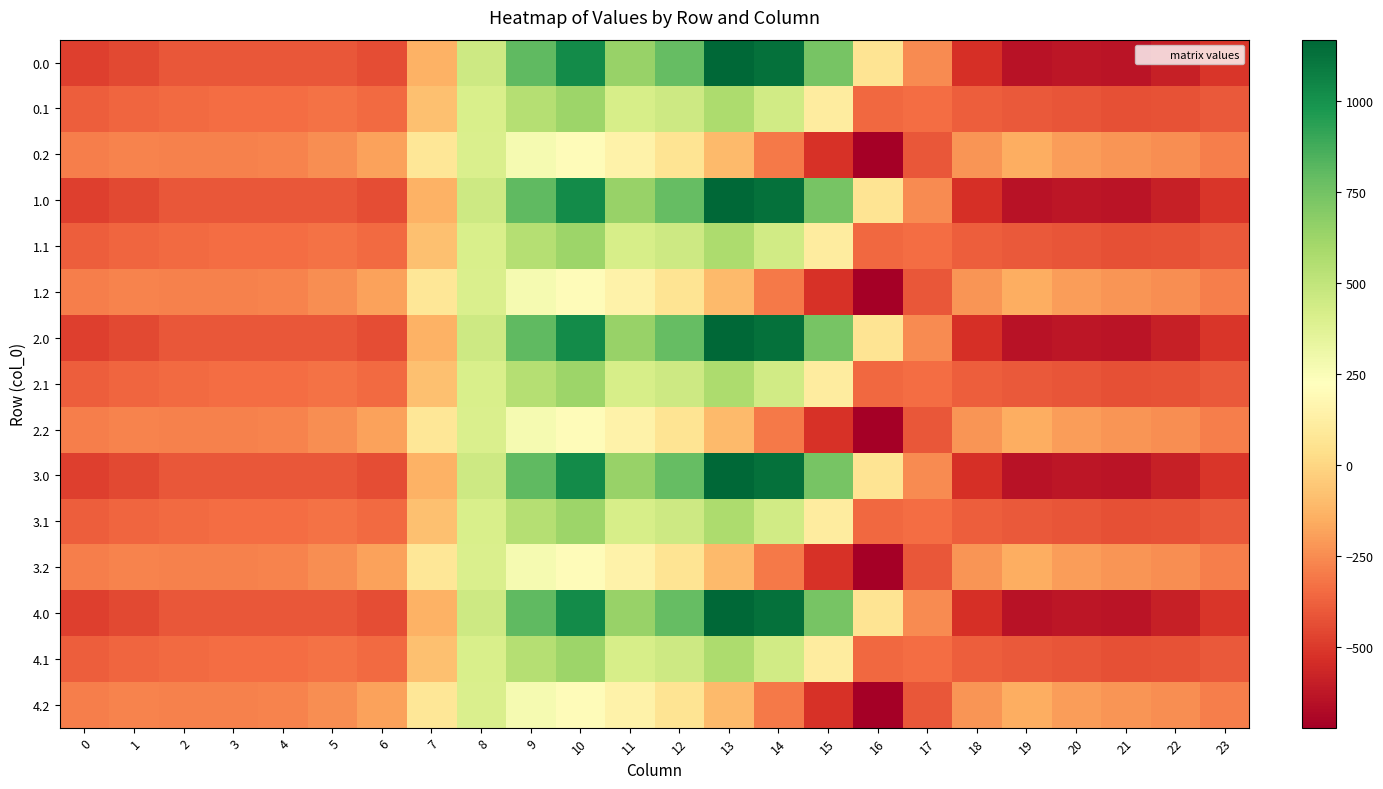

Reading left to right, what are all the values shown in this chart?

0.0: 0=-482.0	1=-449.5	2=-410.3	3=-404.4	4=-404.9	5=-410.8	6=-435.0	7=-136.4	8=454.2	9=804.0	10=1023.2	11=640.9	12=784.4	13=1167.2	14=1128.3	15=739.0	16=67.6	17=-250.3	18=-529.6	19=-644.5	20=-629.9	21=-638.4	22=-592.3	23=-511.3
0.1: 0=-384.6	1=-361.1	2=-347.9	3=-342.7	4=-339.6	5=-329.5	6=-345.2	7=-81.6	8=412.6	9=542.1	10=628.1	11=415.4	12=456.1	13=574.0	14=438.6	15=111.1	16=-353.7	17=-340.1	18=-388.5	19=-399.7	20=-414.5	21=-432.4	22=-419.9	23=-399.4
0.2: 0=-287.1	1=-272.7	2=-285.5	3=-281.0	4=-274.4	5=-248.1	6=-187.1	7=77.9	8=407.2	9=271.1	10=202.5	11=149.1	12=65.2	13=-104.4	14=-301.9	15=-522.2	16=-721.2	17=-409.5	18=-223.1	19=-151.1	20=-199.2	21=-226.4	22=-247.4	23=-287.5
1.0: 0=-482.0	1=-449.5	2=-410.3	3=-404.4	4=-404.9	5=-410.8	6=-435.0	7=-136.4	8=454.2	9=804.0	10=1023.2	11=640.9	12=784.4	13=1167.2	14=1128.3	15=739.0	16=67.6	17=-250.3	18=-529.6	19=-644.5	20=-629.9	21=-638.4	22=-592.3	23=-511.3
1.1: 0=-384.6	1=-361.1	2=-347.9	3=-342.7	4=-339.6	5=-329.5	6=-345.2	7=-81.6	8=412.6	9=542.1	10=628.1	11=415.4	12=456.1	13=574.0	14=438.6	15=111.1	16=-353.7	17=-340.1	18=-388.5	19=-399.7	20=-414.5	21=-432.4	22=-419.9	23=-399.4
1.2: 0=-287.1	1=-272.7	2=-285.5	3=-281.0	4=-274.4	5=-248.1	6=-187.1	7=77.9	8=407.2	9=271.1	10=202.5	11=149.1	12=65.2	13=-104.4	14=-301.9	15=-522.2	16=-721.2	17=-409.5	18=-223.1	19=-151.1	20=-199.2	21=-226.4	22=-247.4	23=-287.5
2.0: 0=-482.0	1=-449.5	2=-410.3	3=-404.4	4=-404.9	5=-410.8	6=-435.0	7=-136.4	8=454.2	9=804.0	10=1023.2	11=640.9	12=784.4	13=1167.2	14=1128.3	15=739.0	16=67.6	17=-250.3	18=-529.6	19=-644.5	20=-629.9	21=-638.4	22=-592.3	23=-511.3
2.1: 0=-384.6	1=-361.1	2=-347.9	3=-342.7	4=-339.6	5=-329.5	6=-345.2	7=-81.6	8=412.6	9=542.1	10=628.1	11=415.4	12=456.1	13=574.0	14=438.6	15=111.1	16=-353.7	17=-340.1	18=-388.5	19=-399.7	20=-414.5	21=-432.4	22=-419.9	23=-399.4
2.2: 0=-287.1	1=-272.7	2=-285.5	3=-281.0	4=-274.4	5=-248.1	6=-187.1	7=77.9	8=407.2	9=271.1	10=202.5	11=149.1	12=65.2	13=-104.4	14=-301.9	15=-522.2	16=-721.2	17=-409.5	18=-223.1	19=-151.1	20=-199.2	21=-226.4	22=-247.4	23=-287.5
3.0: 0=-482.0	1=-449.5	2=-410.3	3=-404.4	4=-404.9	5=-410.8	6=-435.0	7=-136.4	8=454.2	9=804.0	10=1023.2	11=640.9	12=784.4	13=1167.2	14=1128.3	15=739.0	16=67.6	17=-250.3	18=-529.6	19=-644.5	20=-629.9	21=-638.4	22=-592.3	23=-511.3
3.1: 0=-384.6	1=-361.1	2=-347.9	3=-342.7	4=-339.6	5=-329.5	6=-345.2	7=-81.6	8=412.6	9=542.1	10=628.1	11=415.4	12=456.1	13=574.0	14=438.6	15=111.1	16=-353.7	17=-340.1	18=-388.5	19=-399.7	20=-414.5	21=-432.4	22=-419.9	23=-399.4
3.2: 0=-287.1	1=-272.7	2=-285.5	3=-281.0	4=-274.4	5=-248.1	6=-187.1	7=77.9	8=407.2	9=271.1	10=202.5	11=149.1	12=65.2	13=-104.4	14=-301.9	15=-522.2	16=-721.2	17=-409.5	18=-223.1	19=-151.1	20=-199.2	21=-226.4	22=-247.4	23=-287.5
4.0: 0=-482.0	1=-449.5	2=-410.3	3=-404.4	4=-404.9	5=-410.8	6=-435.0	7=-136.4	8=454.2	9=804.0	10=1023.2	11=640.9	12=784.4	13=1167.2	14=1128.3	15=739.0	16=67.6	17=-250.3	18=-529.6	19=-644.5	20=-629.9	21=-638.4	22=-592.3	23=-511.3
4.1: 0=-384.6	1=-361.1	2=-347.9	3=-342.7	4=-339.6	5=-329.5	6=-345.2	7=-81.6	8=412.6	9=542.1	10=628.1	11=415.4	12=456.1	13=574.0	14=438.6	15=111.1	16=-353.7	17=-340.1	18=-388.5	19=-399.7	20=-414.5	21=-432.4	22=-419.9	23=-399.4
4.2: 0=-287.1	1=-272.7	2=-285.5	3=-281.0	4=-274.4	5=-248.1	6=-187.1	7=77.9	8=407.2	9=271.1	10=202.5	11=149.1	12=65.2	13=-104.4	14=-301.9	15=-522.2	16=-721.2	17=-409.5	18=-223.1	19=-151.1	20=-199.2	21=-226.4	22=-247.4	23=-287.5